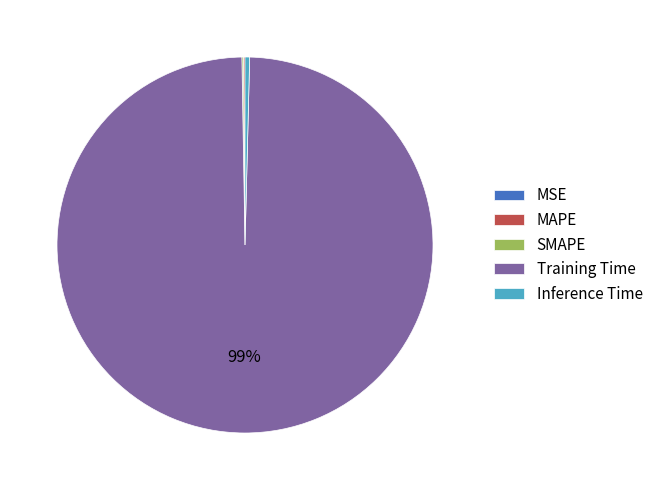

Is it true that Inference Time is 14% of the pie?

False